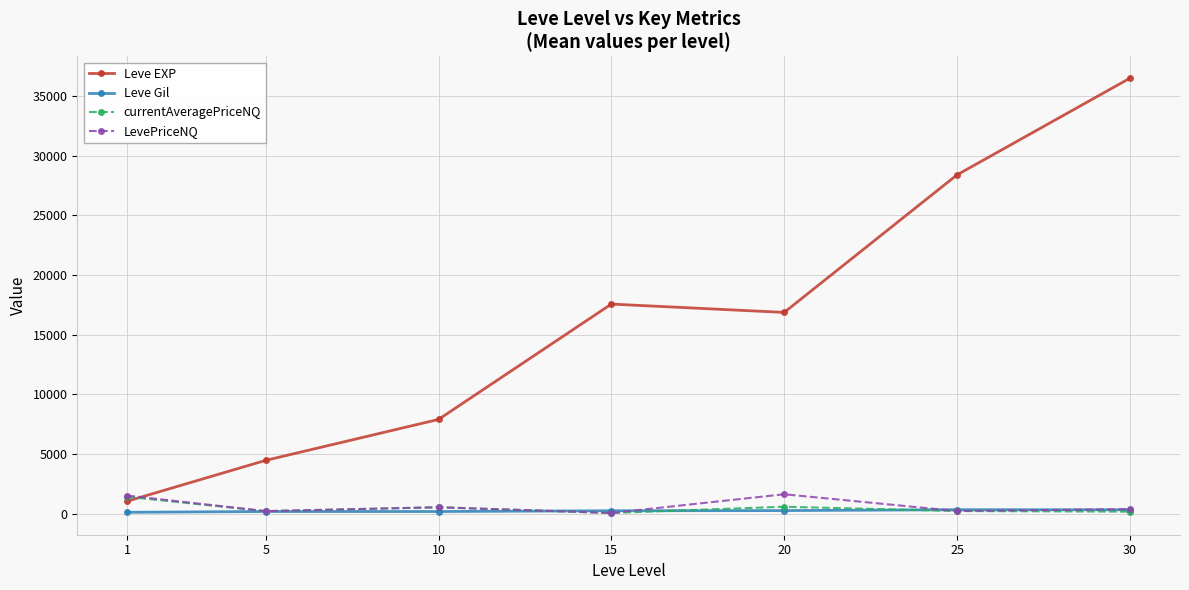

Which series ends up on top after the final intersection of Leve EXP and LevePriceNQ?

Leve EXP